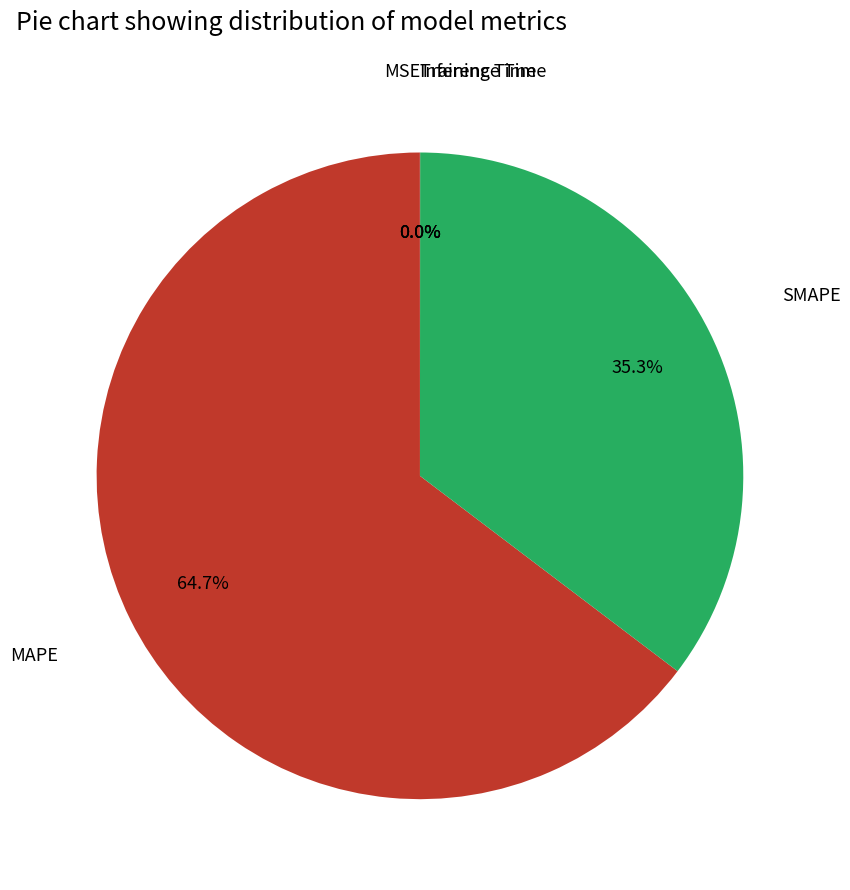

Is there any slice that represents more than half of the pie?

Yes